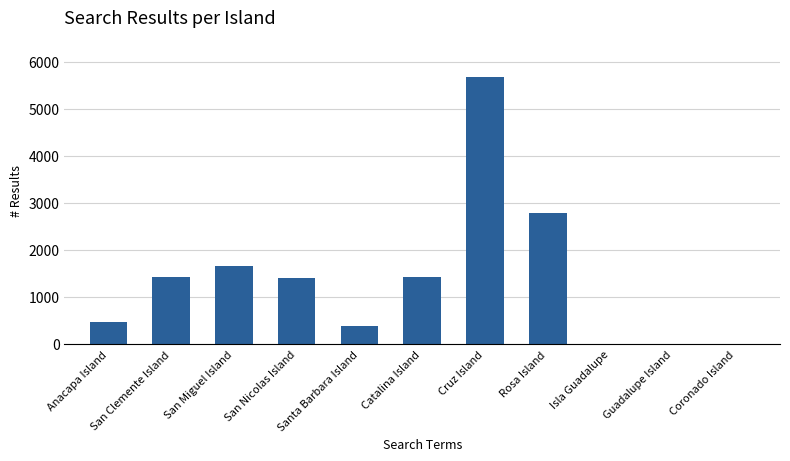

What is the change in value from San Nicolas Island to Rosa Island?

+1399